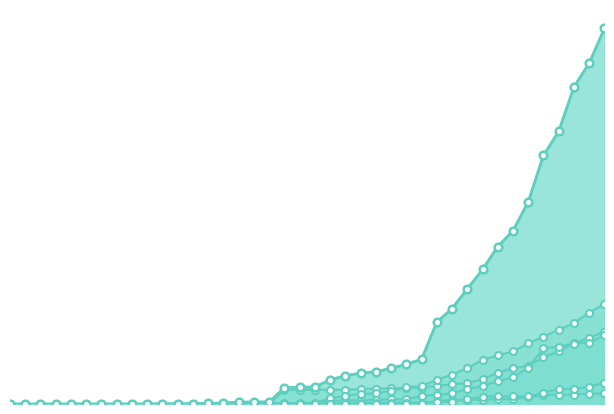

What position from the left is 2020-03-29?

34